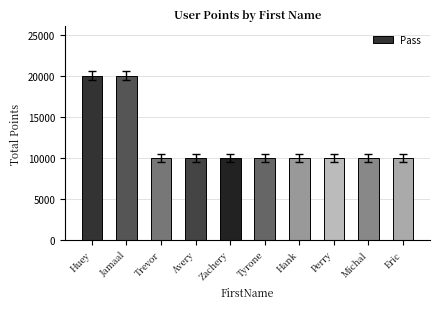

What is the maximum value shown in the chart?

20000